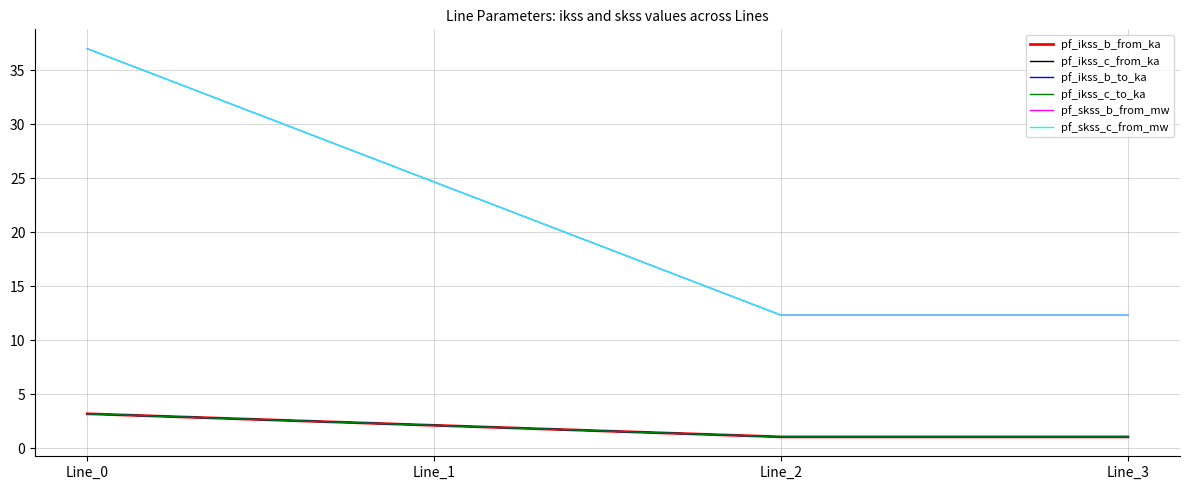

Reading right to left, extract all data points from this chart.

pf_ikss_b_from_ka: 1.1	1.1	2.1	3.2
pf_ikss_c_from_ka: 1.1	1.1	2.1	3.2
pf_ikss_b_to_ka: 1.1	1.1	2.1	3.2
pf_ikss_c_to_ka: 1.1	1.1	2.1	3.2
pf_skss_b_from_mw: 12.3	12.3	24.7	37.0
pf_skss_c_from_mw: 12.3	12.3	24.7	37.0